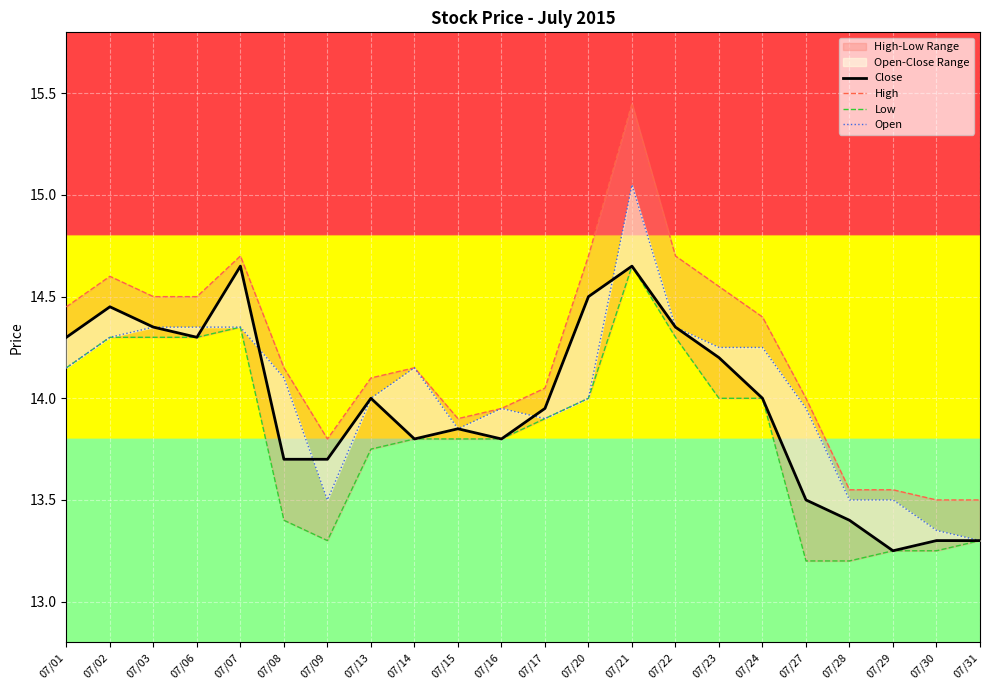

Which category has the highest value across all series?

07/21